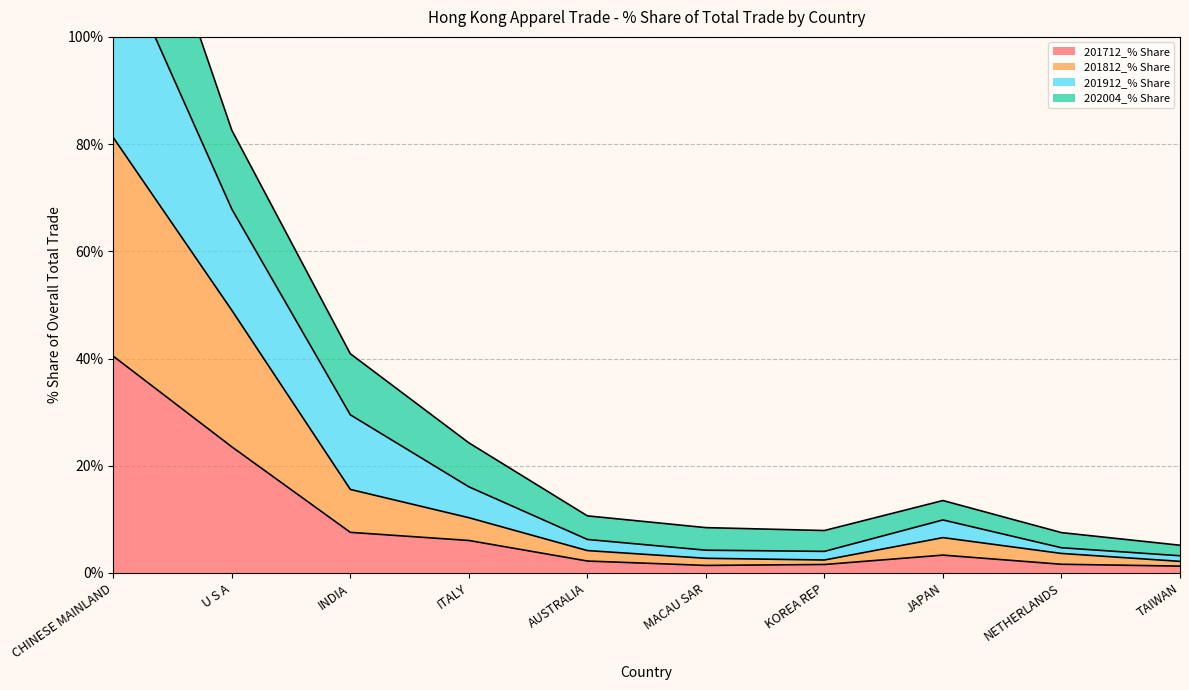

Rank the categories by 201812_% Share value from highest to lowest.

CHINESE MAINLAND, U S A, INDIA, ITALY, JAPAN, AUSTRALIA, NETHERLANDS, MACAU SAR, KOREA REP, TAIWAN